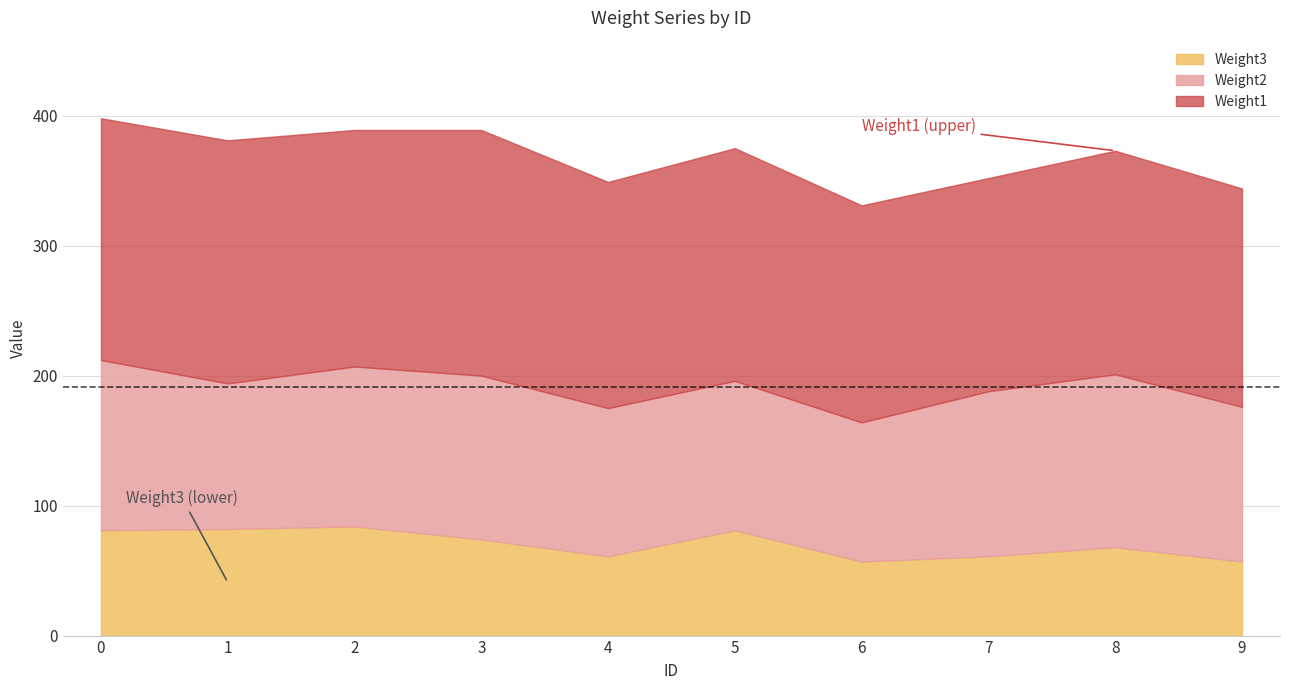

True or false: Weight2 has a value of 119 at 9.

True